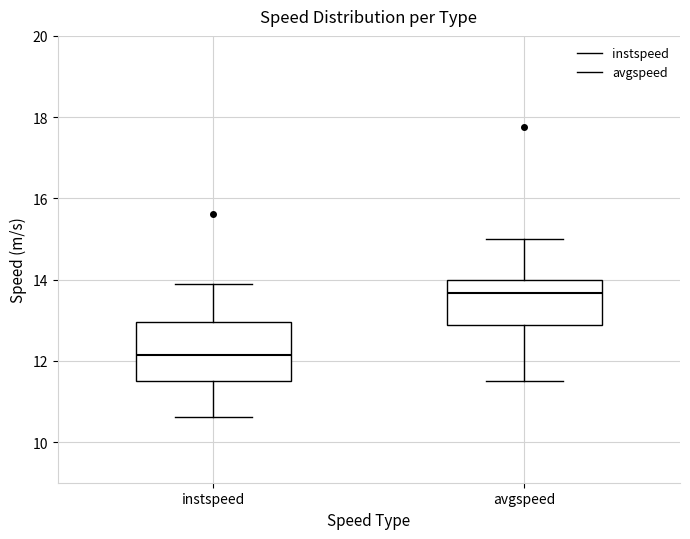

Which box's median line is the highest?

avgspeed